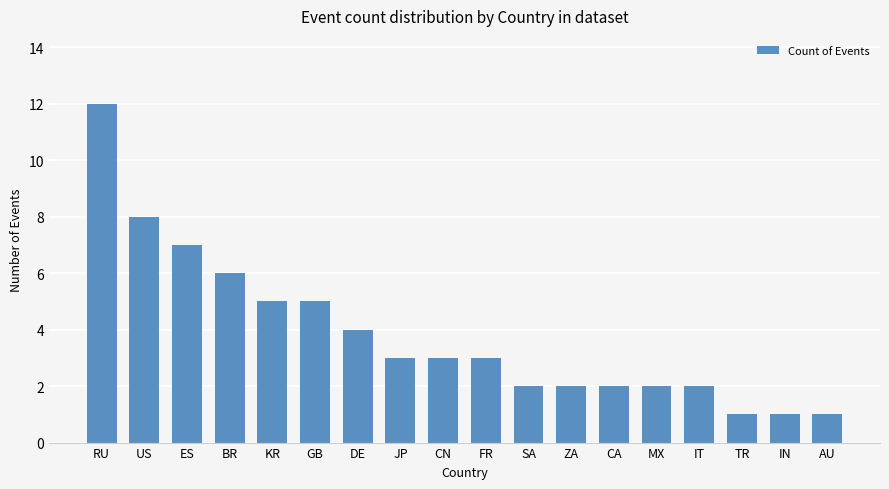

Which has a higher value, IT or TR?

IT